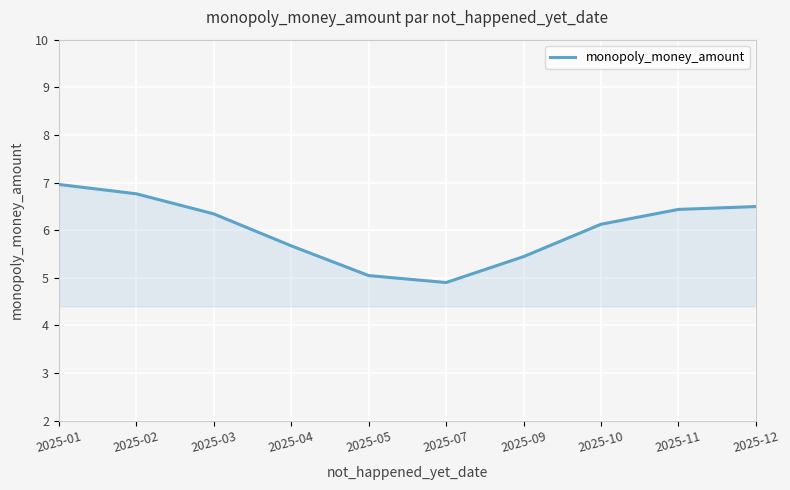

What is the difference between the second highest and minimum values?

1.9